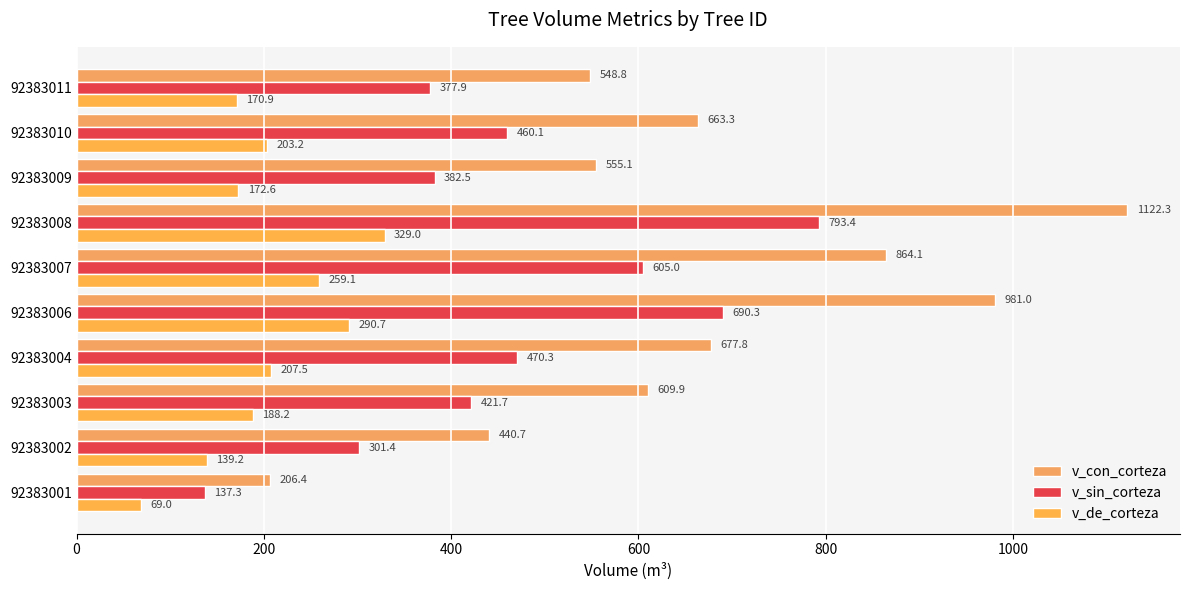

How many data points in v_con_corteza are less than 663?

5